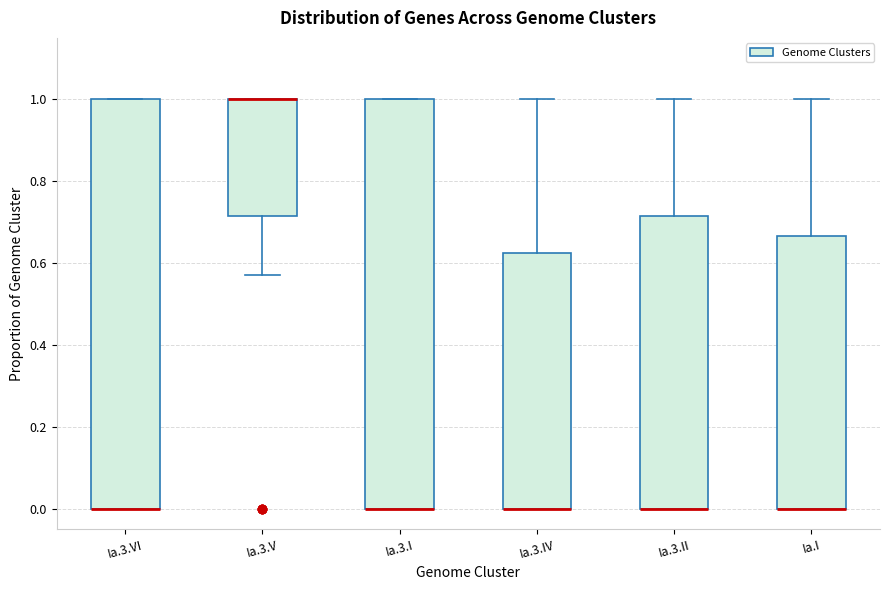

Reading left to right, transcribe this box plot: for each box, give where its median line is, the range the box spans, and where its two whiskers end, as read against the y-axis. The values are not printed on the chart, so give them approximately, as read against the axis.

Ia.3.VI: median 0.00 (drawn on the box's lower edge), box 0.00 to 1.00, whiskers 0.00 to 1.00
Ia.3.V: median 1.00 (drawn on the box's upper edge), box 0.72 to 1.00, whiskers 0.58 to 1.00
Ia.3.I: median 0.00 (drawn on the box's lower edge), box 0.00 to 1.00, whiskers 0.00 to 1.00
Ia.3.IV: median 0.00 (drawn on the box's lower edge), box 0.00 to 0.62, whiskers 0.00 to 1.00
Ia.3.II: median 0.00 (drawn on the box's lower edge), box 0.00 to 0.72, whiskers 0.00 to 1.00
Ia.I: median 0.00 (drawn on the box's lower edge), box 0.00 to 0.66, whiskers 0.00 to 1.00